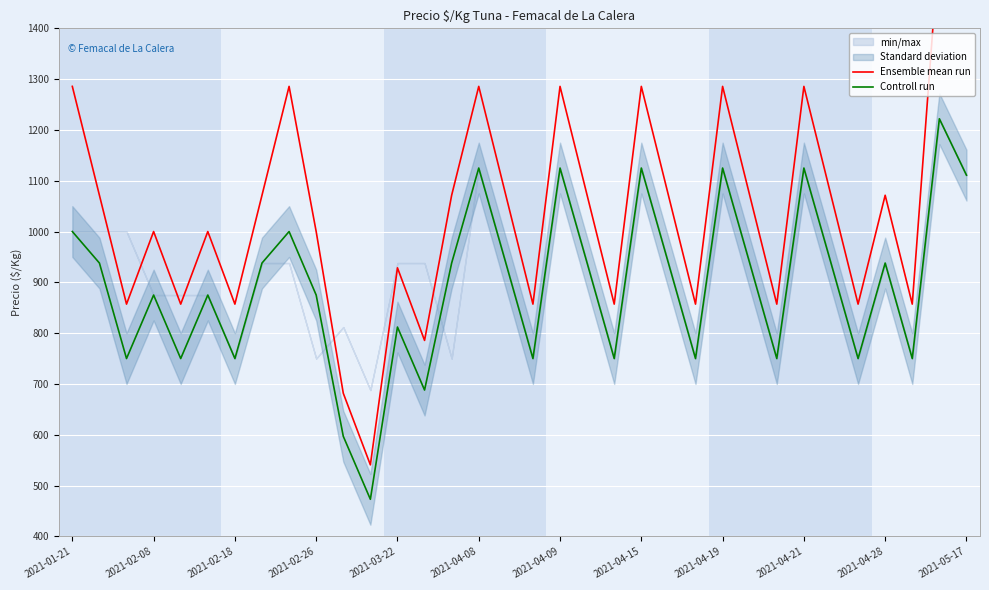

What is the sum of all Controll run values?

30345